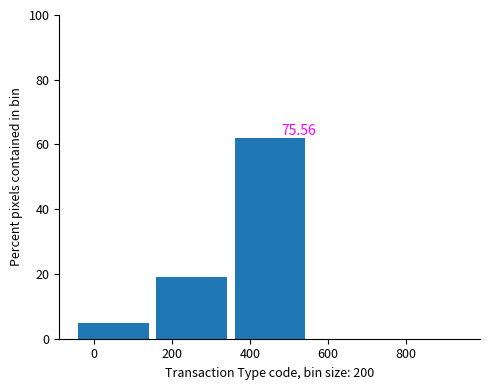

Which range on the x-axis has the tallest bar?

350 to 550